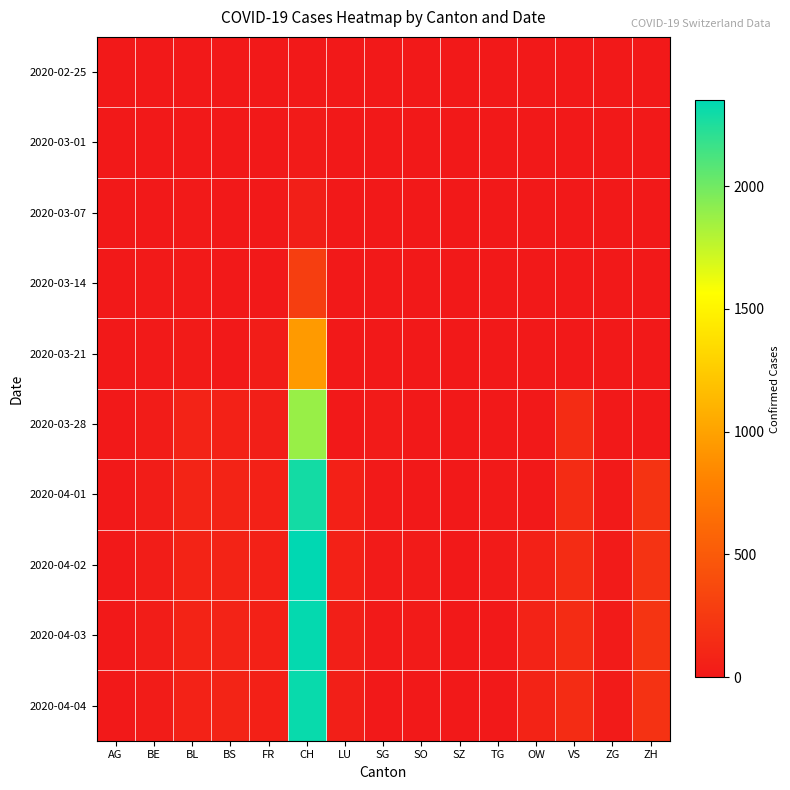

At which category does the chart reach its peak across all series?

CH